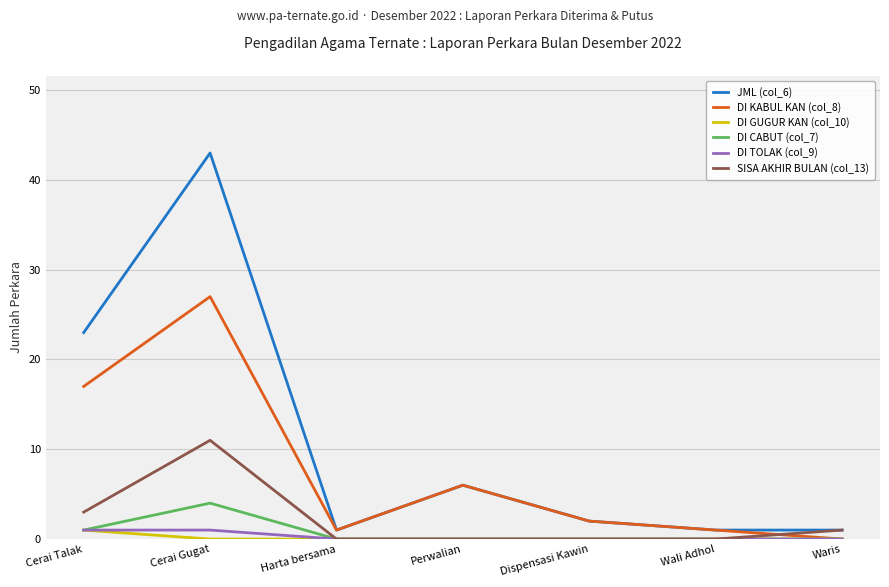

True or false: JML (col_6) has more than 1 interior local peaks.

True